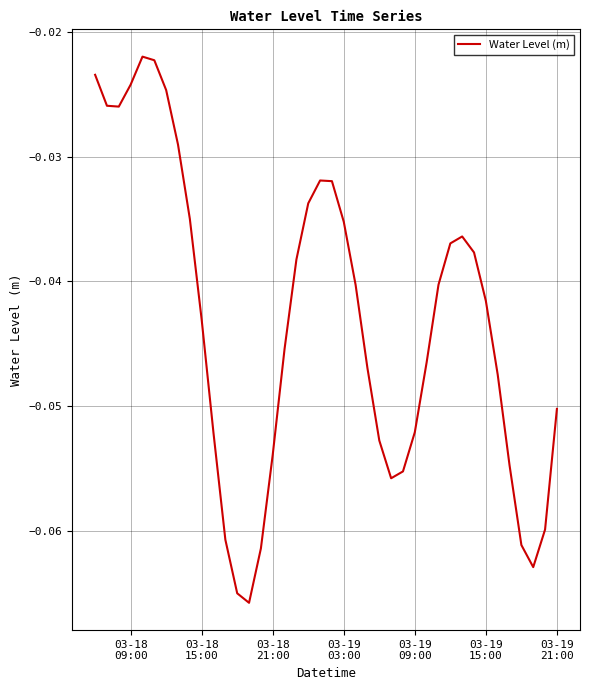

Reading right to left, transcribe all the data shown in this chart.

-0.1	-0.1	-0.1	-0.1	-0.1	-0.0	-0.0	-0.0	-0.0	-0.0	-0.0	-0.0	-0.1	-0.1	-0.1	-0.1	-0.0	-0.0	-0.0	-0.0	-0.0	-0.0	-0.0	-0.0	-0.1	-0.1	-0.1	-0.1	-0.1	-0.1	-0.0	-0.0	-0.0	-0.0	-0.0	-0.0	-0.0	-0.0	-0.0	-0.0